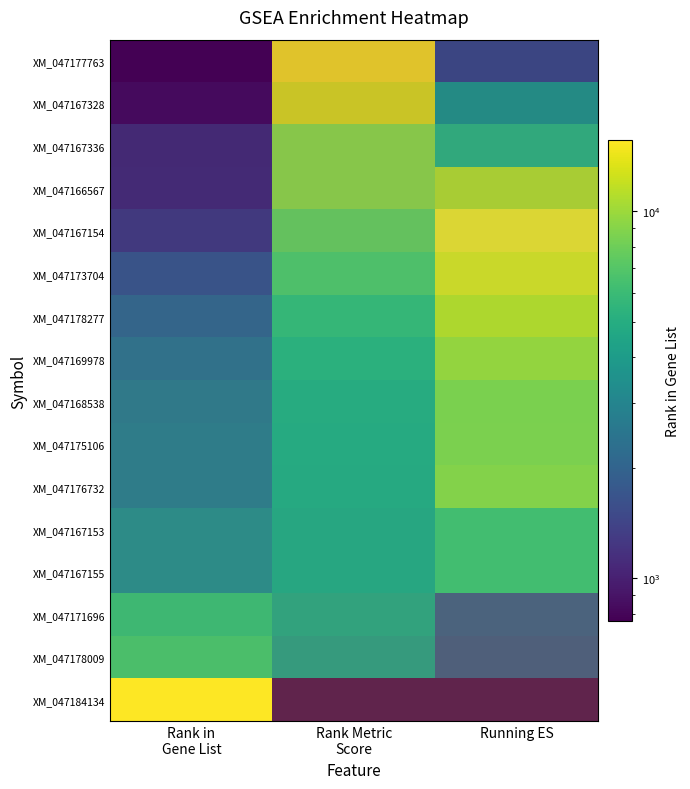

True or false: XM_047178009 has a value of 0.5 at Rank Metric Score.

True